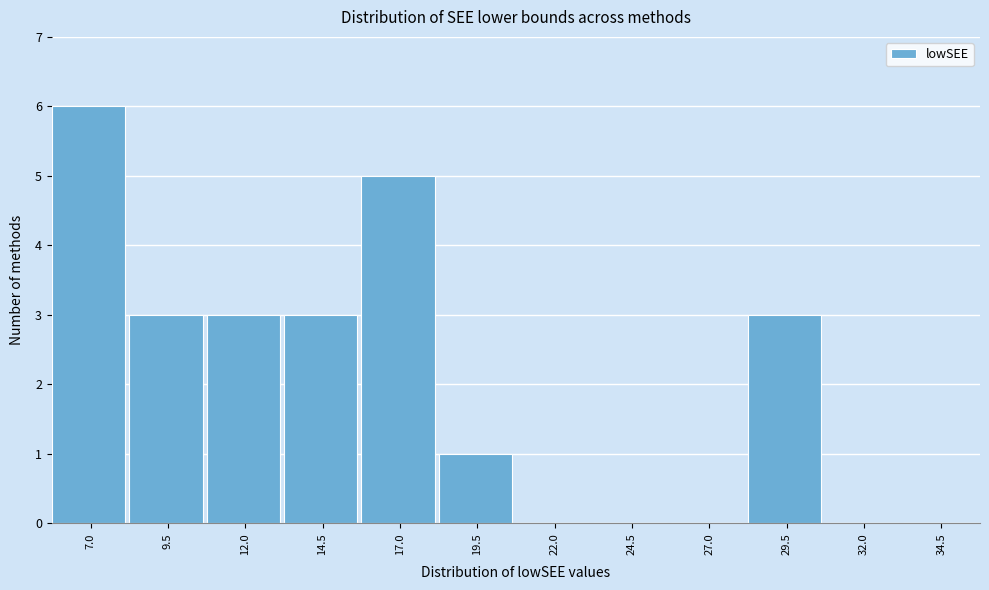

Reading left to right, list all the values displayed in this chart.

7.0=6	9.5=3	12.0=3	14.5=3	17.0=5	19.5=1	22.0=0	24.5=0	27.0=0	29.5=3	32.0=0	34.5=0